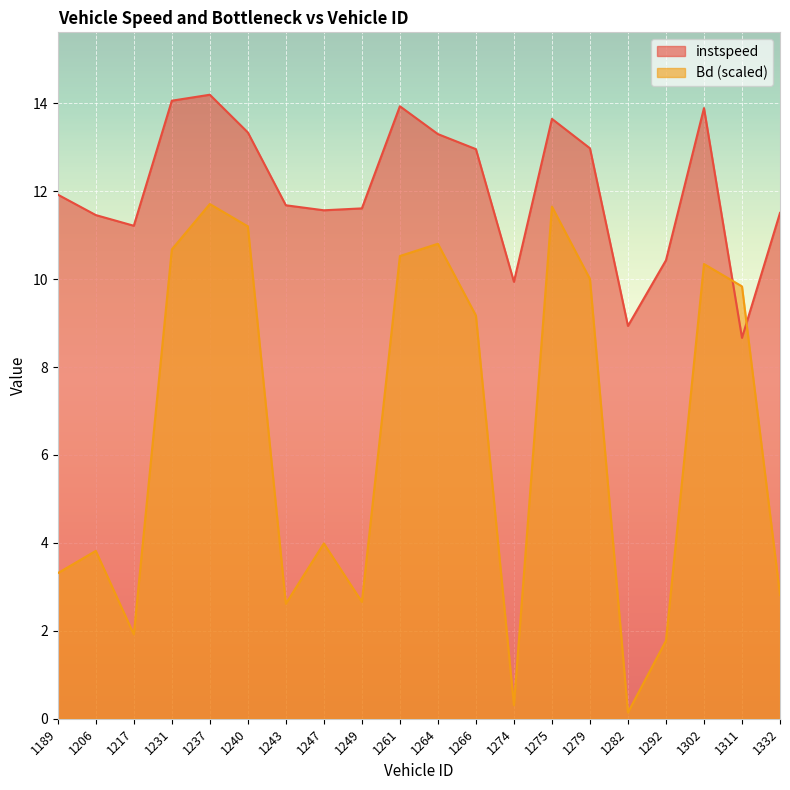

How many values in the Bd series exceed 9?

10